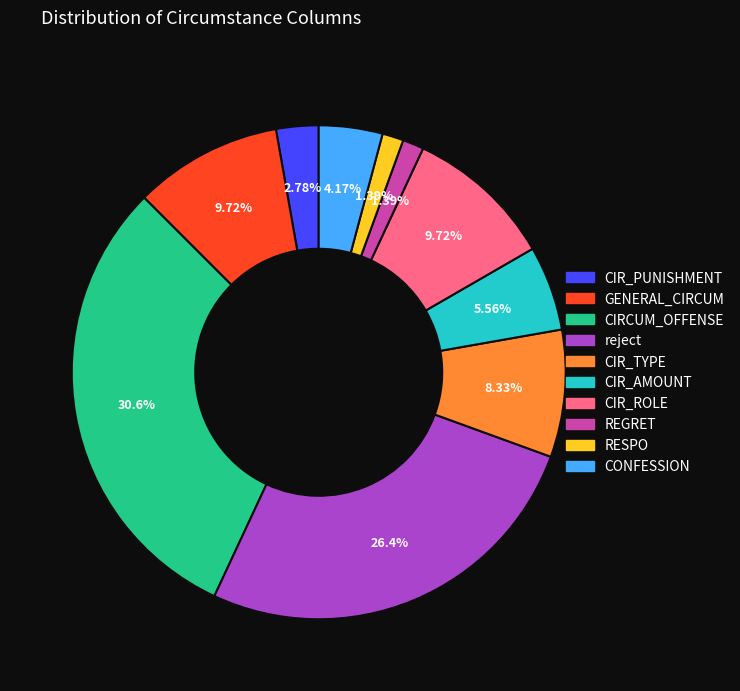

What is the largest slice in the pie chart?

CIRCUM_OFFENSE